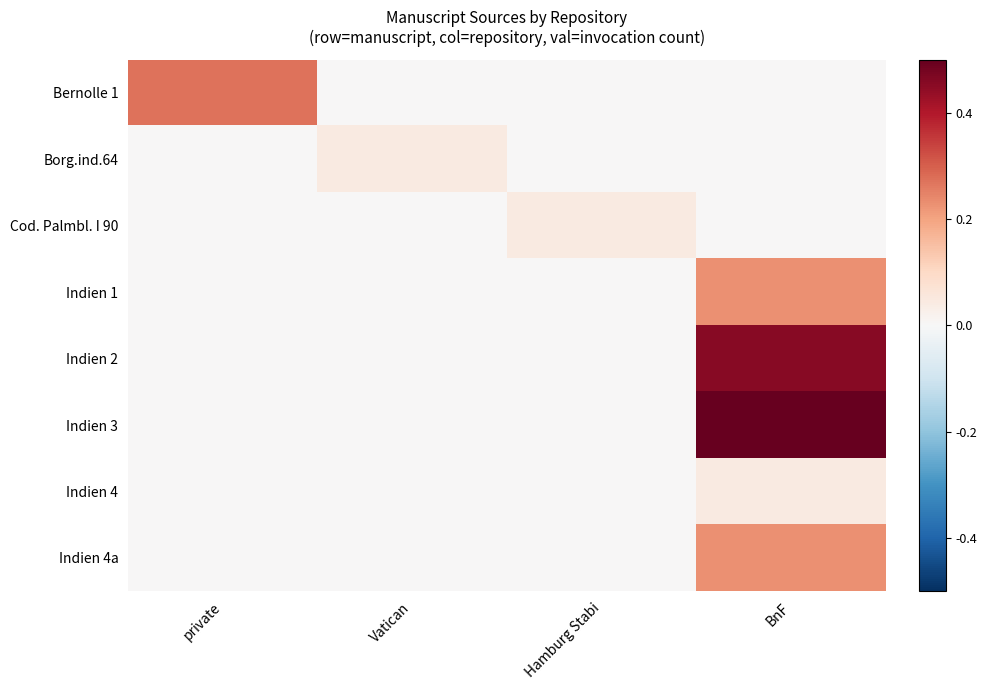

Between private and Hamburg Stabi, which series saw the biggest shift?

Bernolle 1